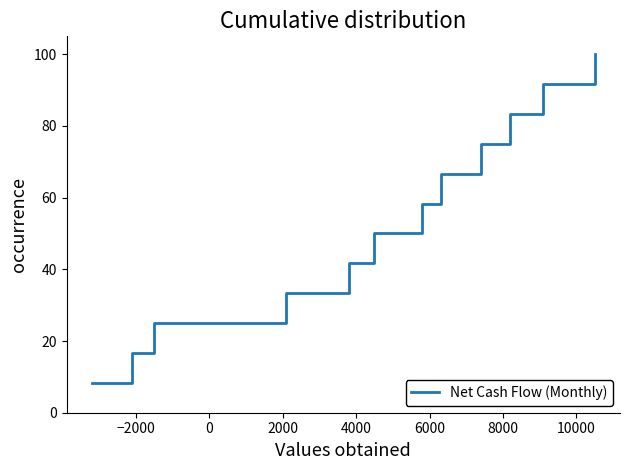

What is the greatest value displayed?

100.0